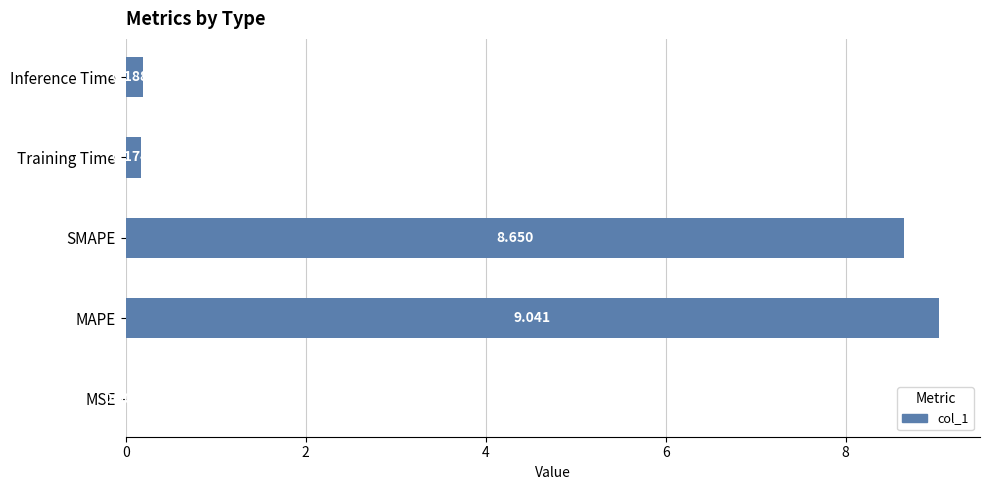

At which label is the value closest to 4?

Inference Time